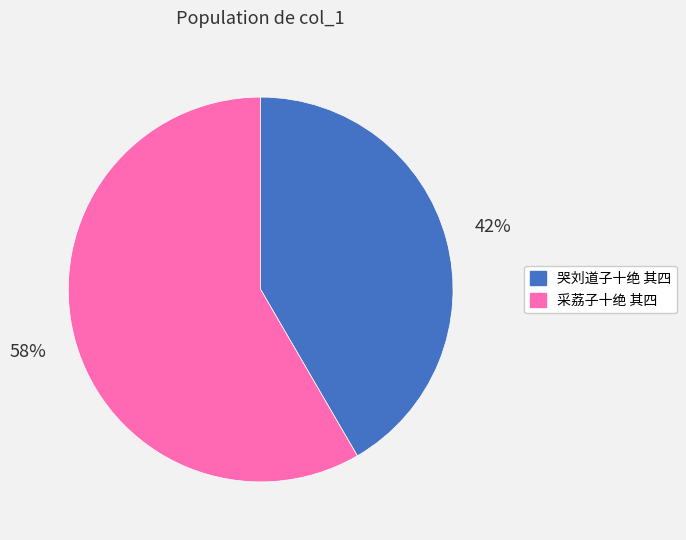

Rank the categories by value from lowest to highest.

哭刘道子十绝 其四, 采荔子十绝 其四